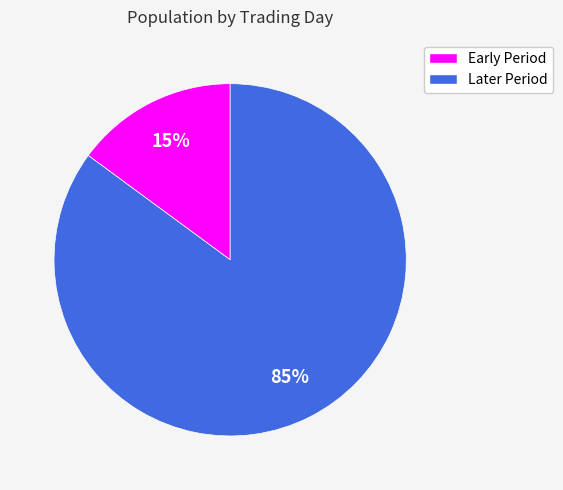

To the nearest percent, what percentage of the pie is Early Period?

15%